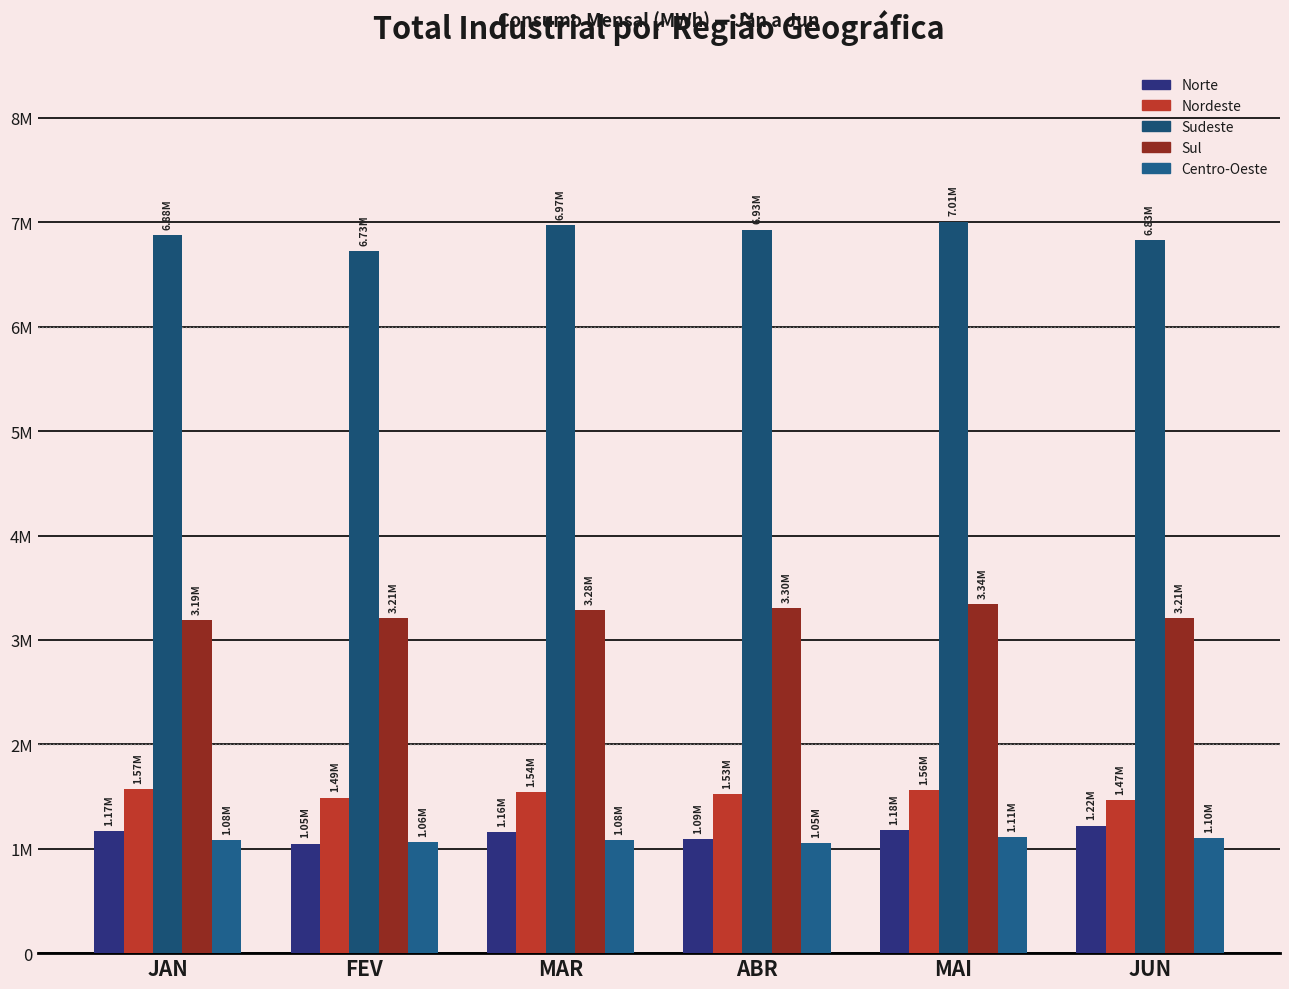

What is the sum of the Nordeste values at JAN and JUN?

3038227.9